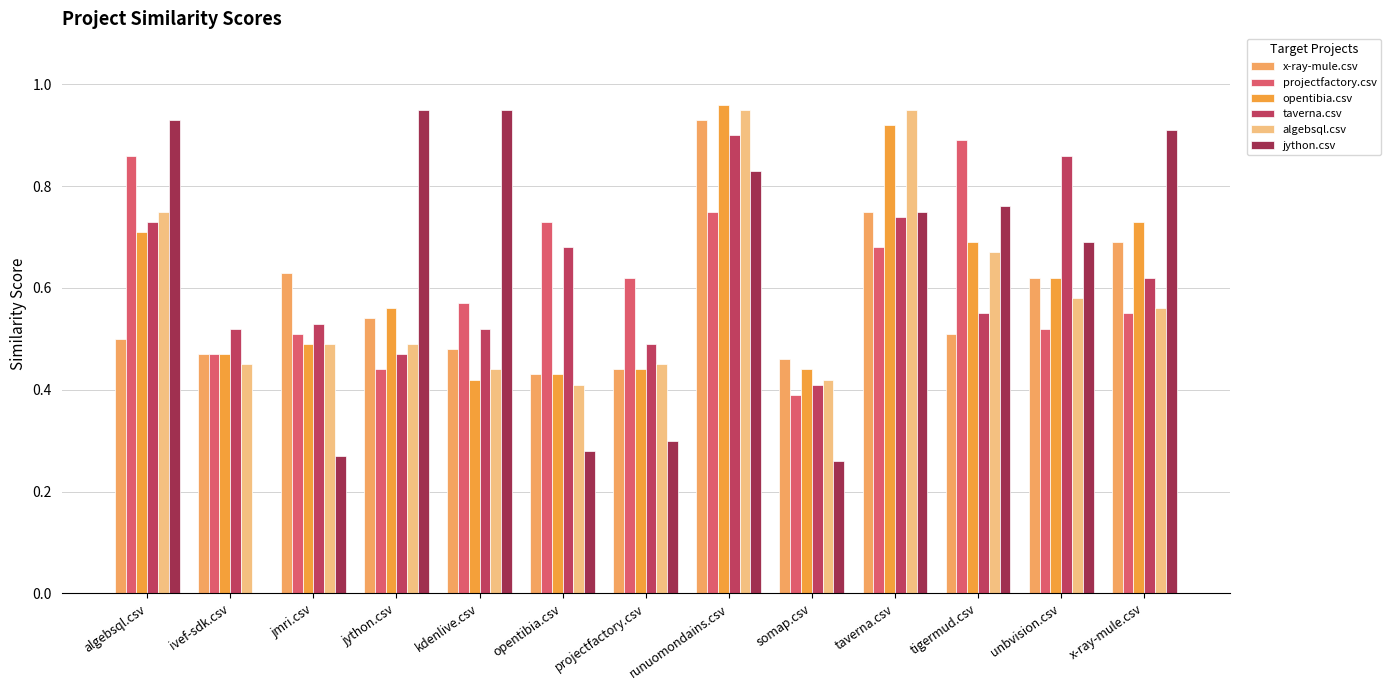

What is the label of the 13th bar from the left?

x-ray-mule.csv